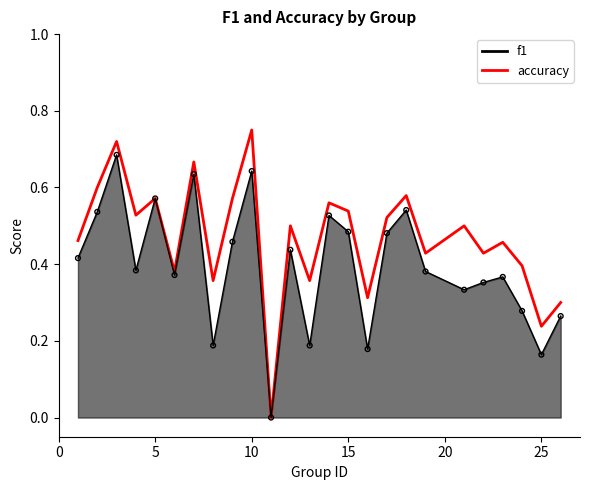

Which series has the widest spread of Y values?

accuracy